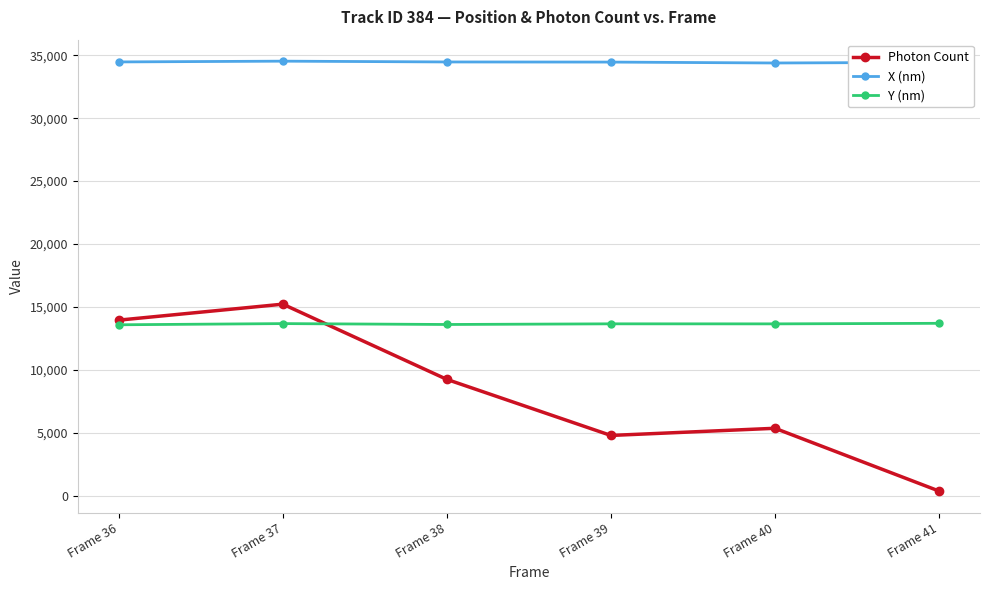

True or false: X (nm) and Y (nm) cross at least once.

False